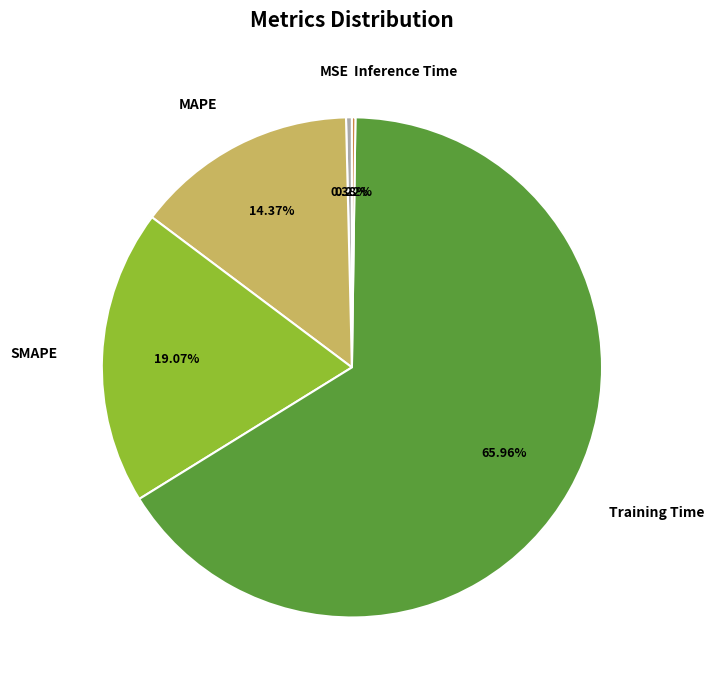

Does MAPE account for over 50% of the chart?

No